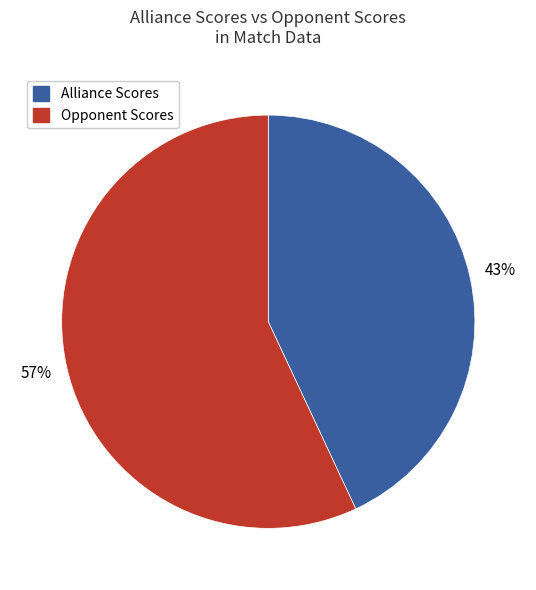

Do Alliance Scores and Opponent Scores together represent more than half of the pie?

Yes